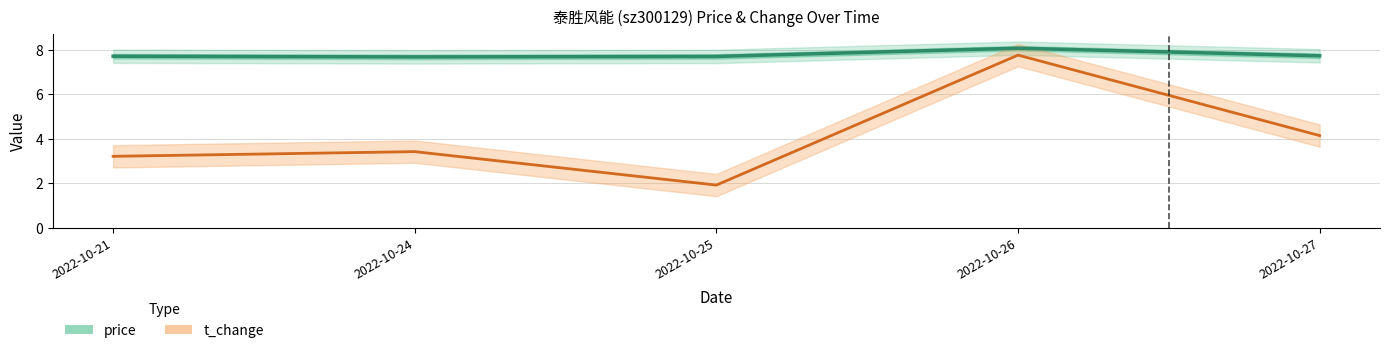

What value does the price series have at 2022-10-24?

7.7